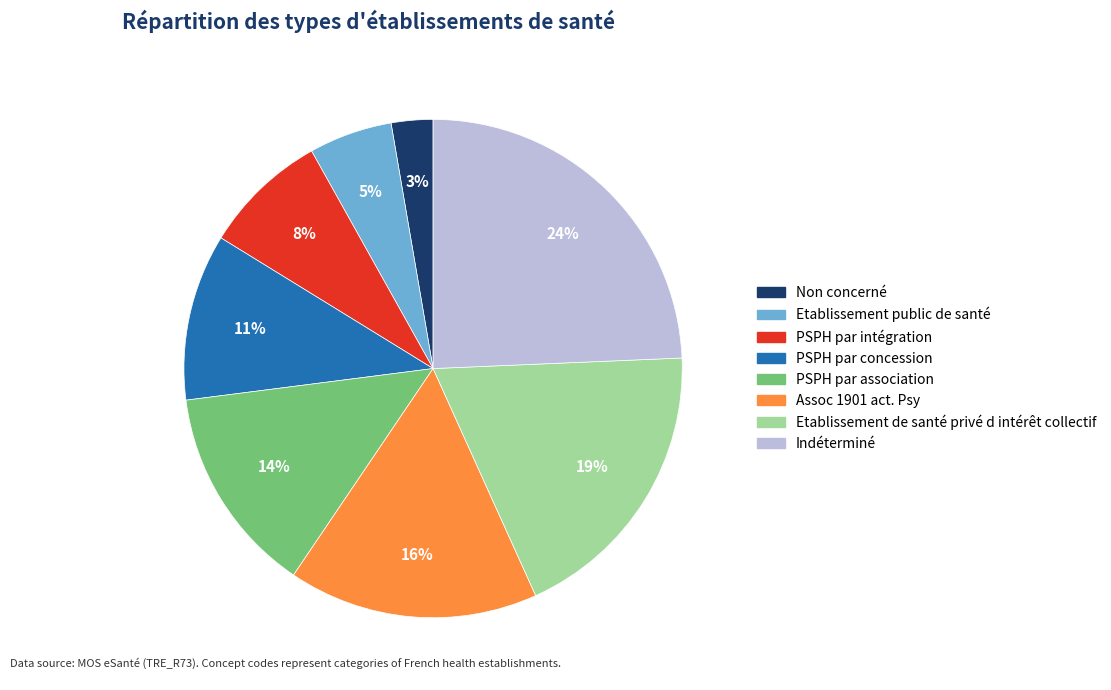

Is there any slice that represents more than half of the pie?

No